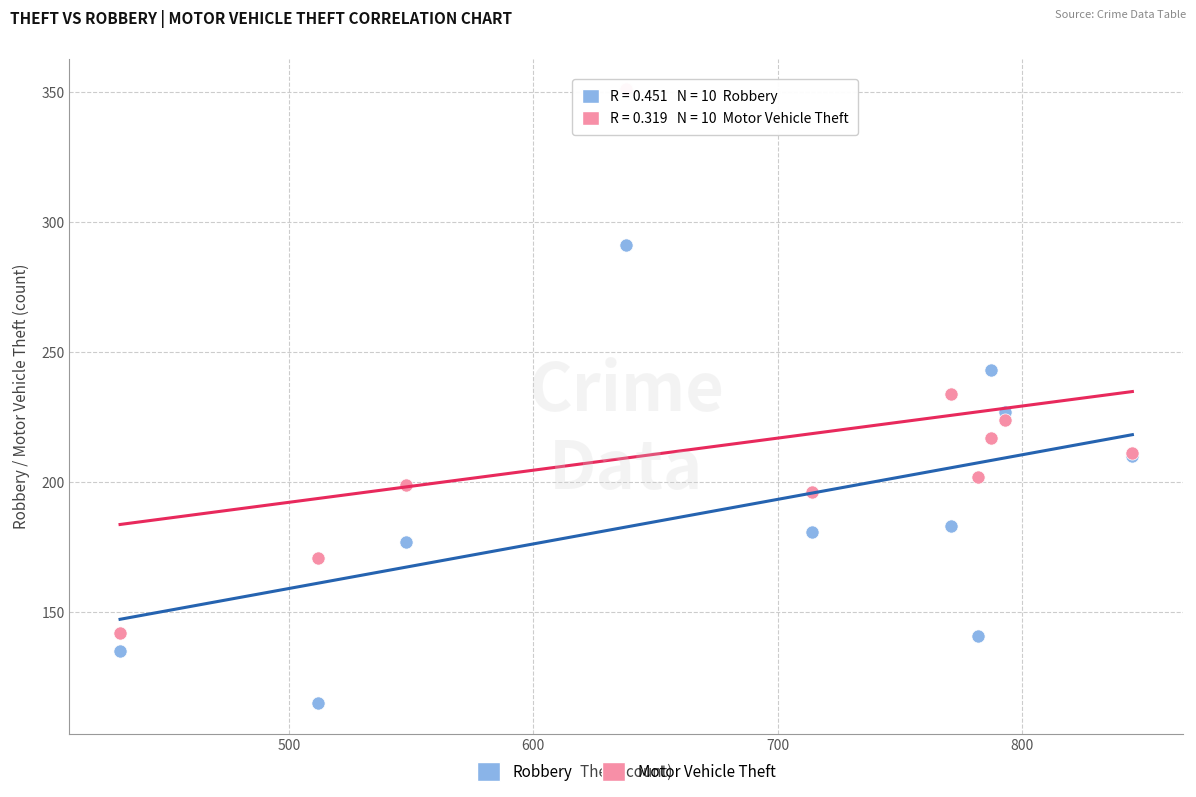

Which series has the widest spread of Y values?

Motor Vehicle Theft